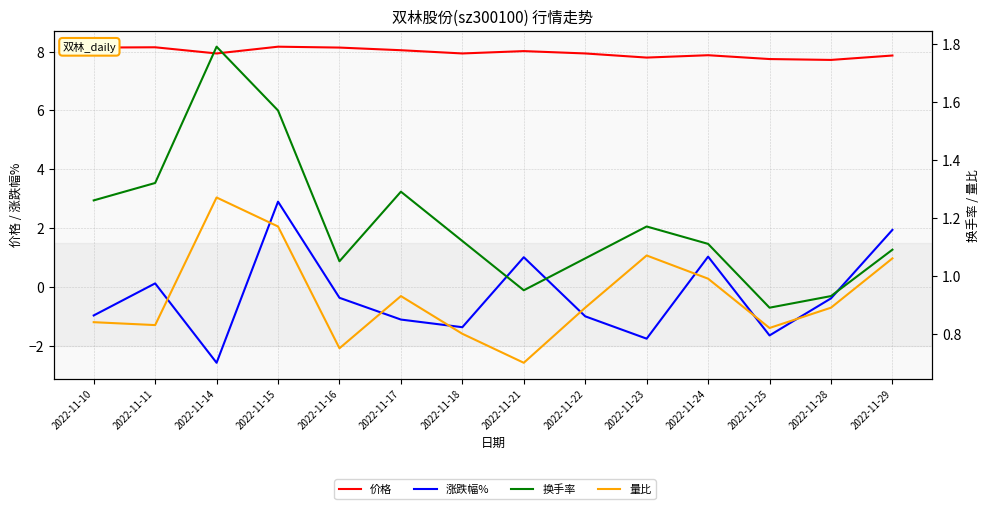

Is this an area chart (filled region under the line)?

No